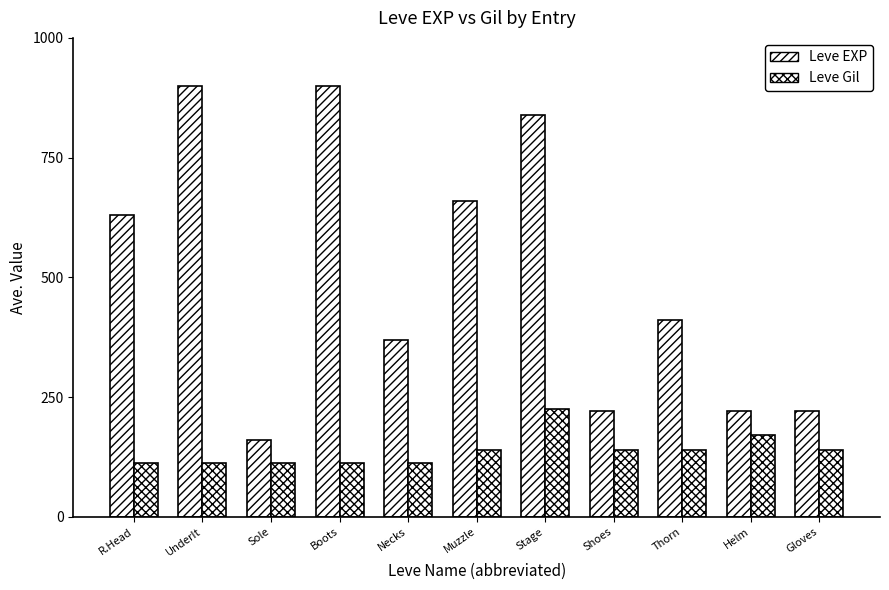

Are the bars grouped side by side (vs. stacked)?

Yes